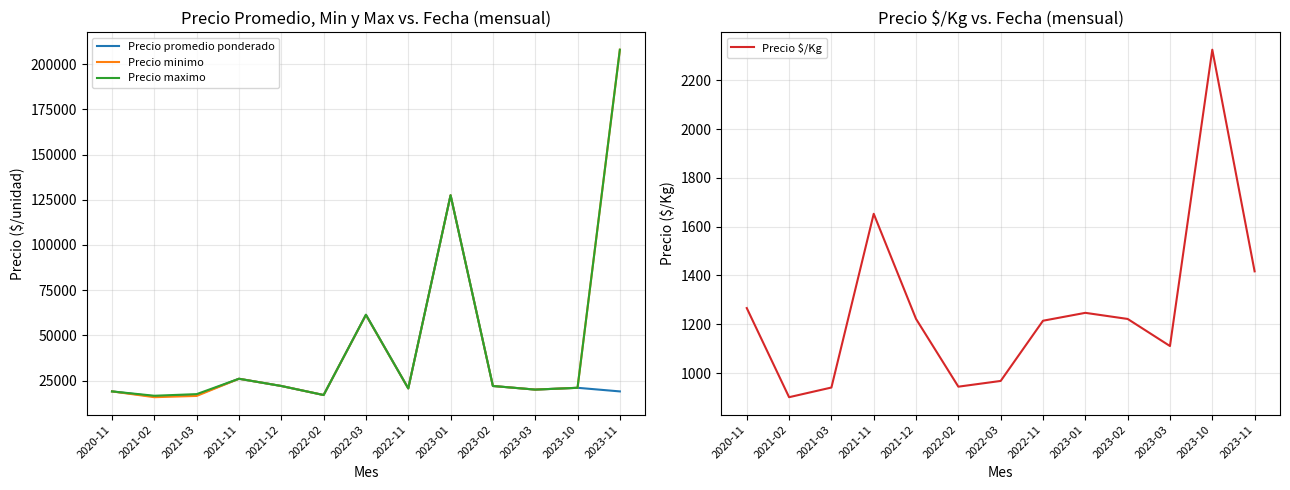

What is the label of the 7th point from the right?

2022-03